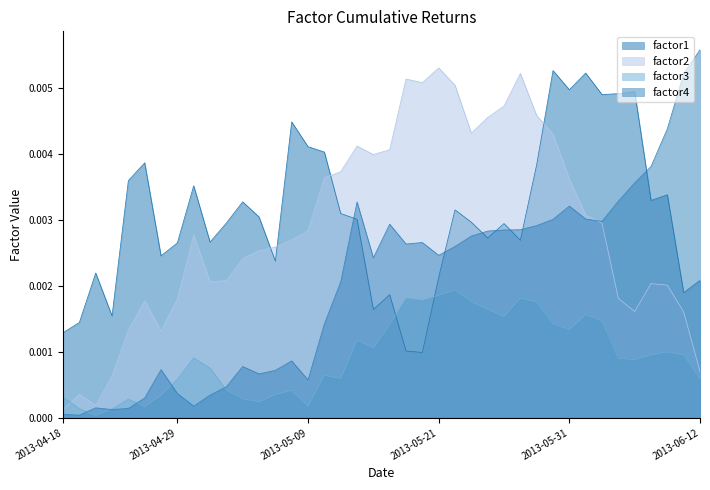

Between 2013-05-13 and 2013-05-14, which series saw the biggest shift?

factor2